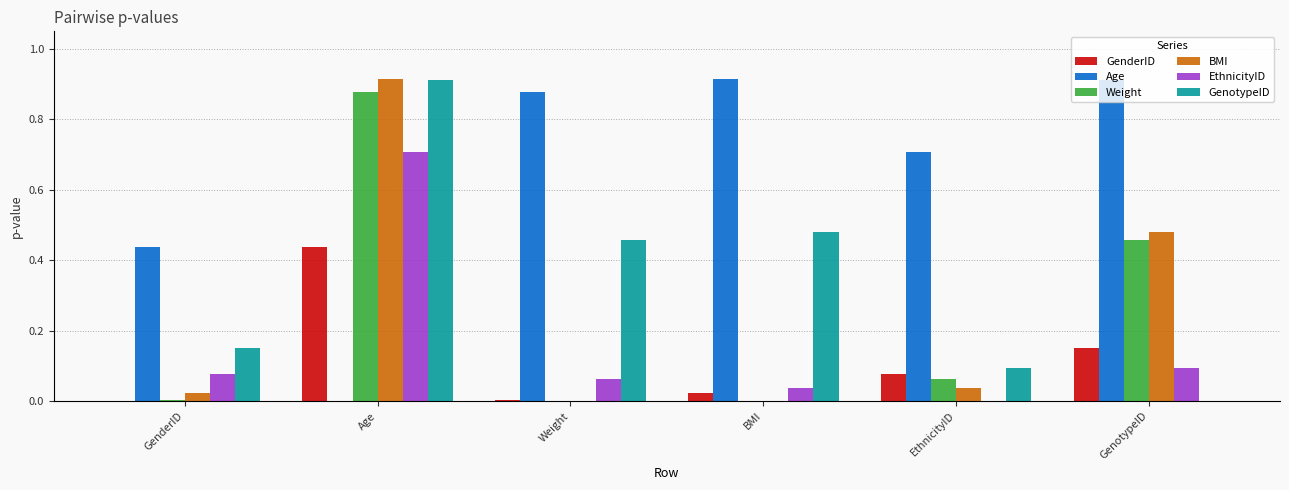

At which category is the sum across all series the highest?

Age